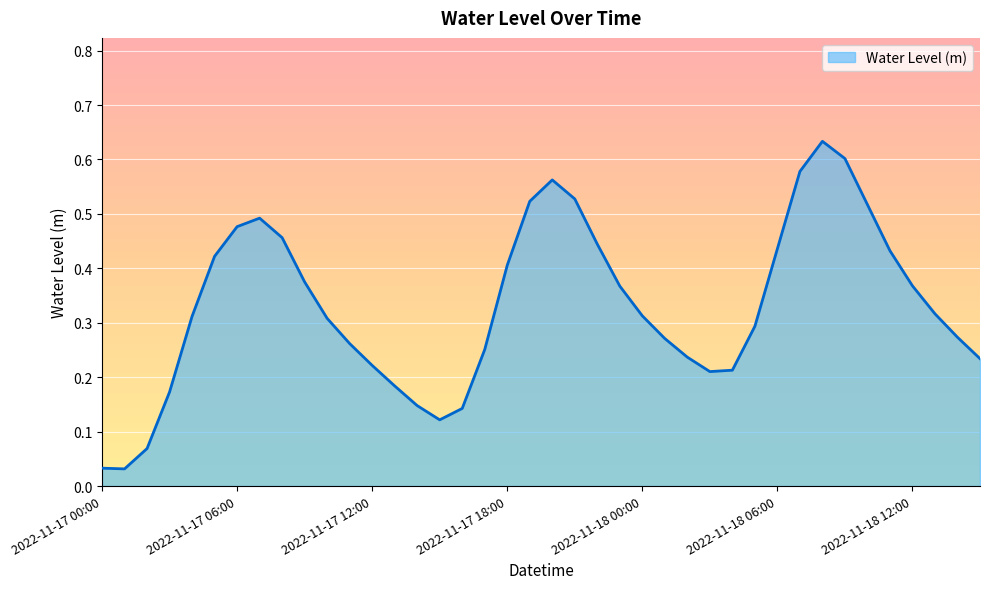

Reading right to left, extract all data points from this chart.

2022-11-18 15:00=0.2	2022-11-18 14:00=0.3	2022-11-18 13:00=0.3	2022-11-18 12:00=0.4	2022-11-18 11:00=0.4	2022-11-18 10:00=0.5	2022-11-18 09:00=0.6	2022-11-18 08:00=0.6	2022-11-18 07:00=0.6	2022-11-18 06:00=0.4	2022-11-18 05:00=0.3	2022-11-18 04:00=0.2	2022-11-18 03:00=0.2	2022-11-18 02:00=0.2	2022-11-18 01:00=0.3	2022-11-18 00:00=0.3	2022-11-17 23:00=0.4	2022-11-17 22:00=0.4	2022-11-17 21:00=0.5	2022-11-17 20:00=0.6	2022-11-17 19:00=0.5	2022-11-17 18:00=0.4	2022-11-17 17:00=0.3	2022-11-17 16:00=0.1	2022-11-17 15:00=0.1	2022-11-17 14:00=0.1	2022-11-17 13:00=0.2	2022-11-17 12:00=0.2	2022-11-17 11:00=0.3	2022-11-17 10:00=0.3	2022-11-17 09:00=0.4	2022-11-17 08:00=0.5	2022-11-17 07:00=0.5	2022-11-17 06:00=0.5	2022-11-17 05:00=0.4	2022-11-17 04:00=0.3	2022-11-17 03:00=0.2	2022-11-17 02:00=0.1	2022-11-17 01:00=0.0	2022-11-17 00:00=0.0